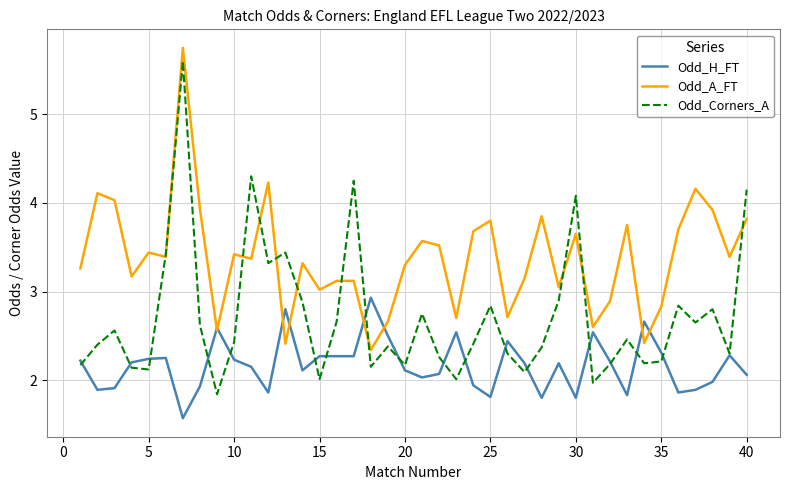

Count the number of categories in the chart.

40